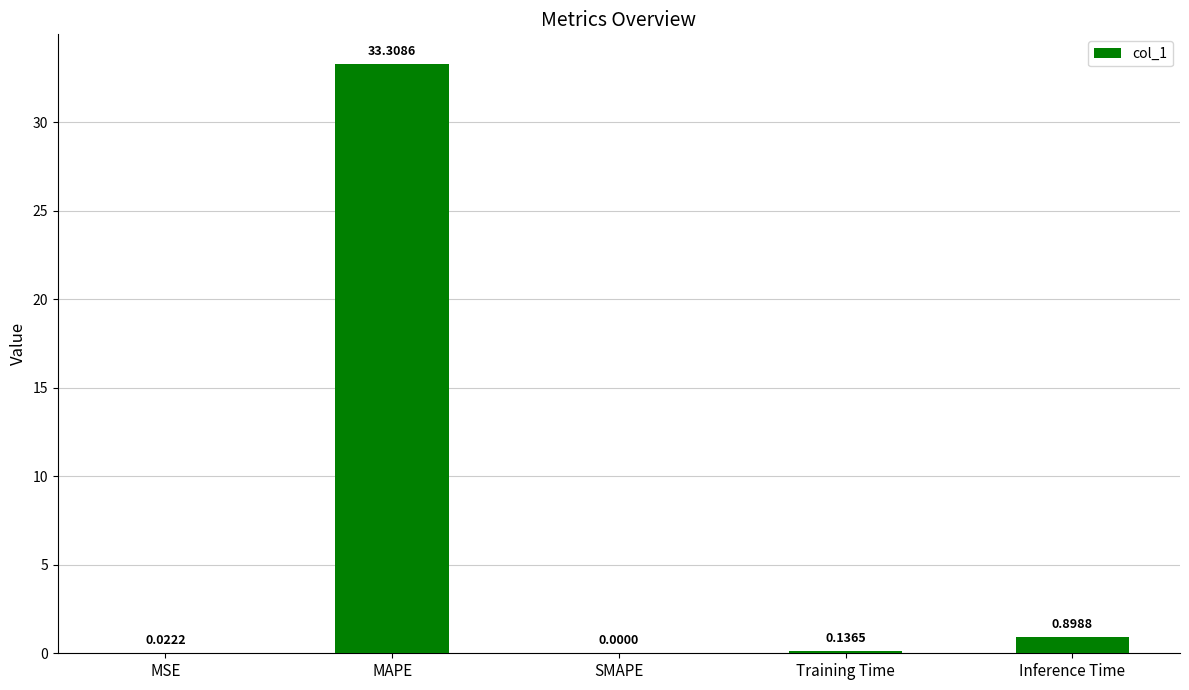

Between Inference Time and SMAPE, which is larger?

Inference Time